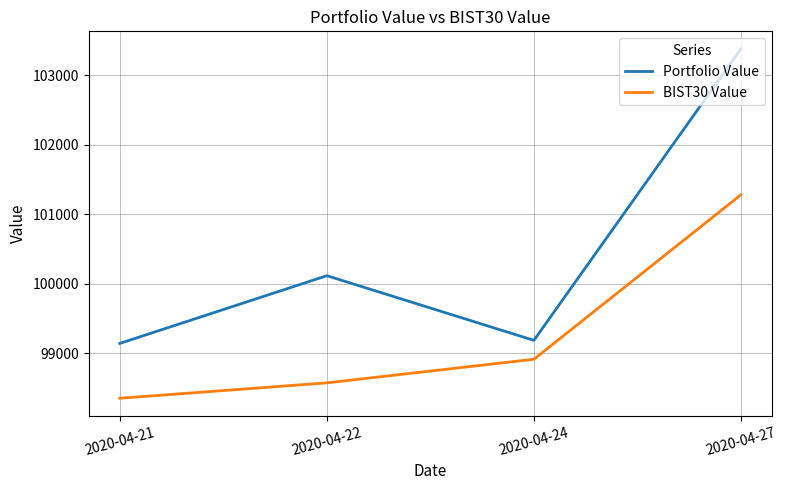

What is the highest value of the BIST30 Value series?

101278.6